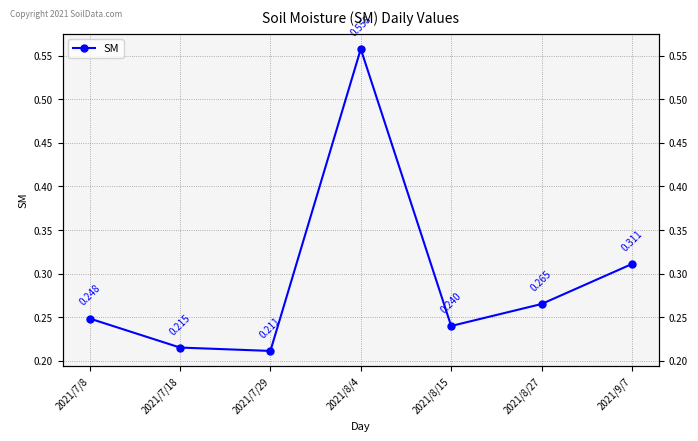

Reading left to right, list all the values displayed in this chart.

2021/7/8=0.2	2021/7/18=0.2	2021/7/29=0.2	2021/8/4=0.6	2021/8/15=0.2	2021/8/27=0.3	2021/9/7=0.3